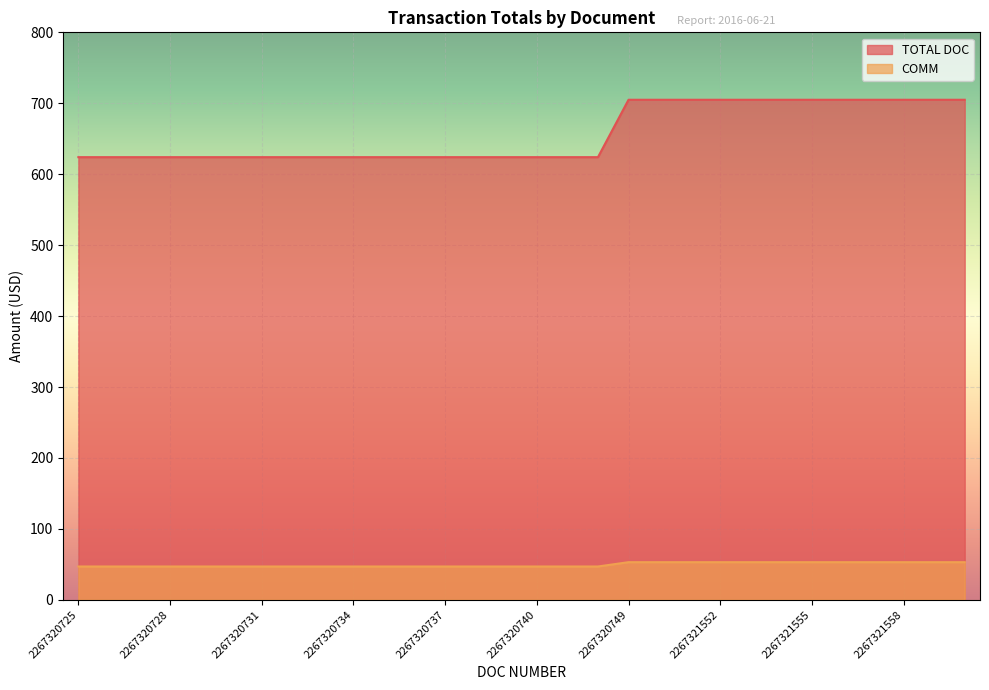

Which series has the widest spread of values?

TOTAL DOC